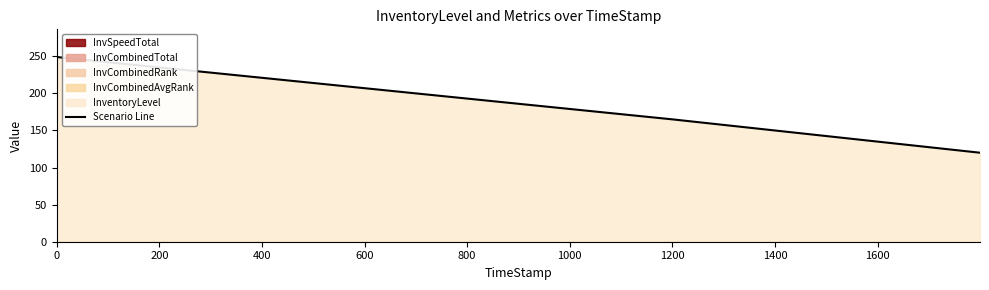

True or false: Scenario Line has more than 2 points higher than both neighbors.

False